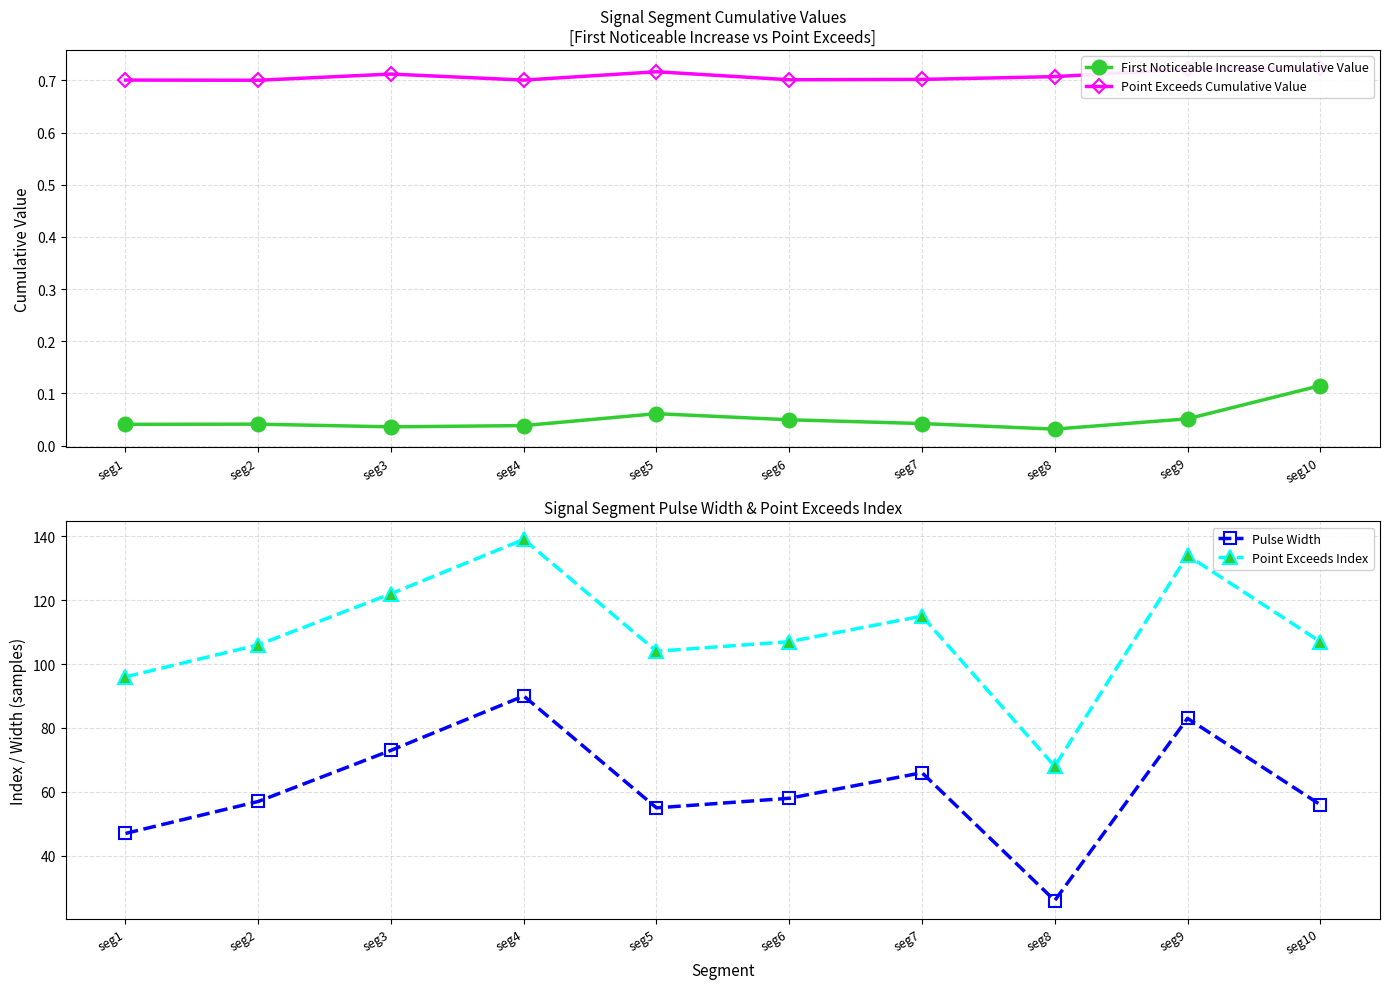

The value of Pulse Width at seg3 is 127.5. True or false?

False